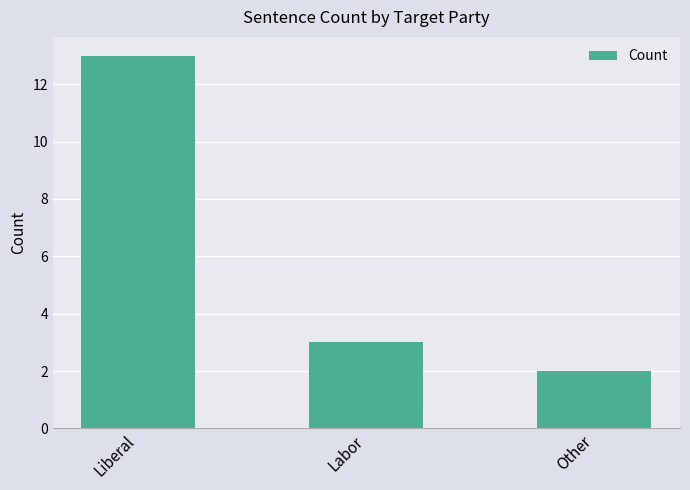

What is the sum of all values?

18